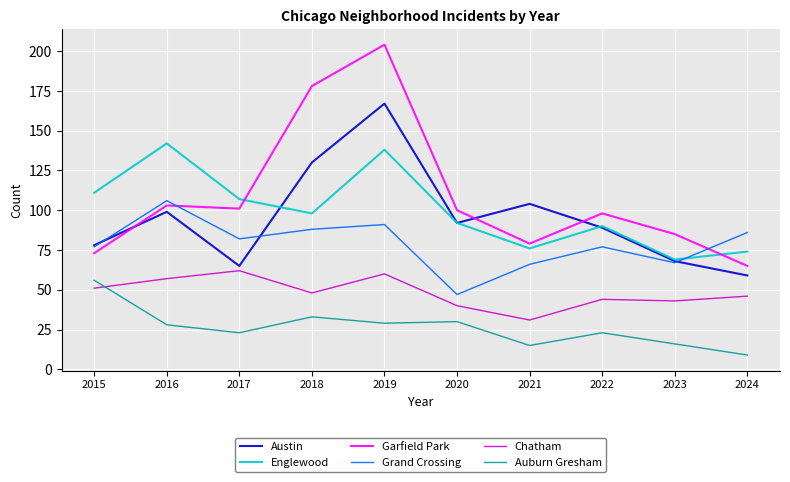

True or false: Grand Crossing has more than 1 points higher than both neighbors.

True